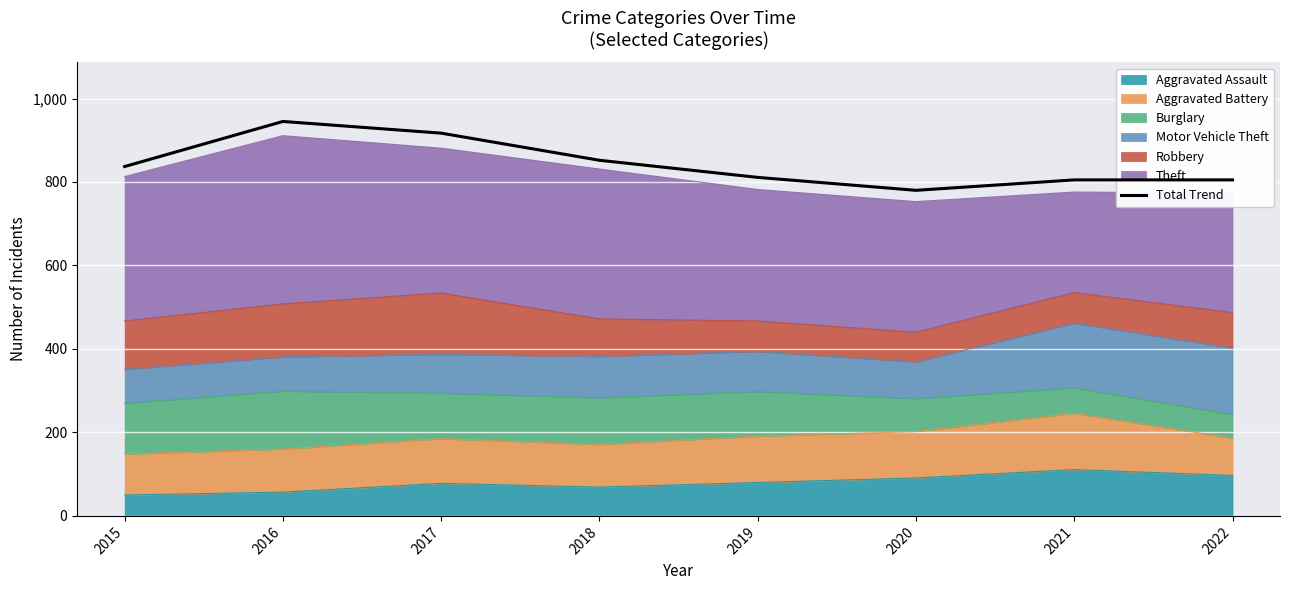

What is the sum of all values?

6752